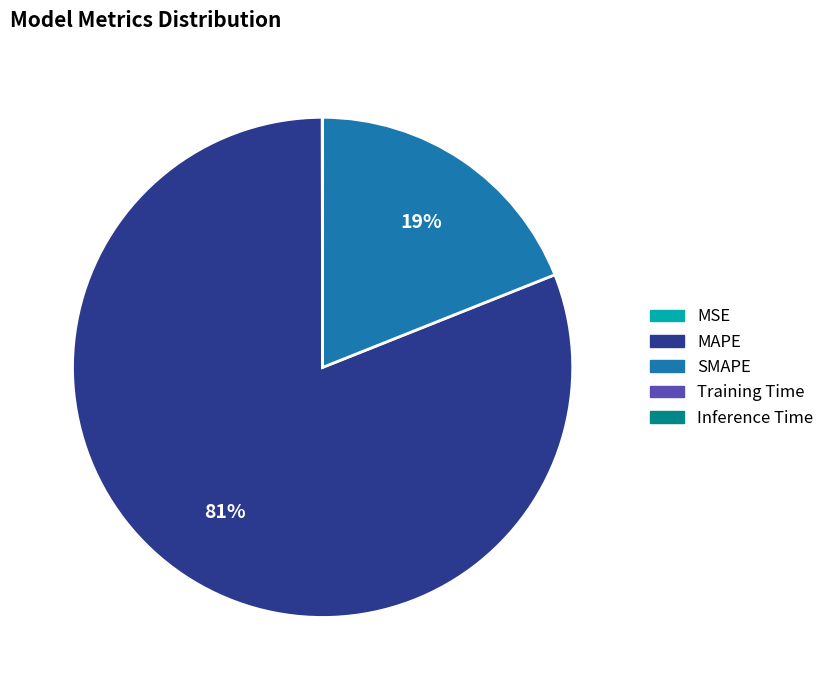

Which category has the biggest portion of the pie?

MAPE